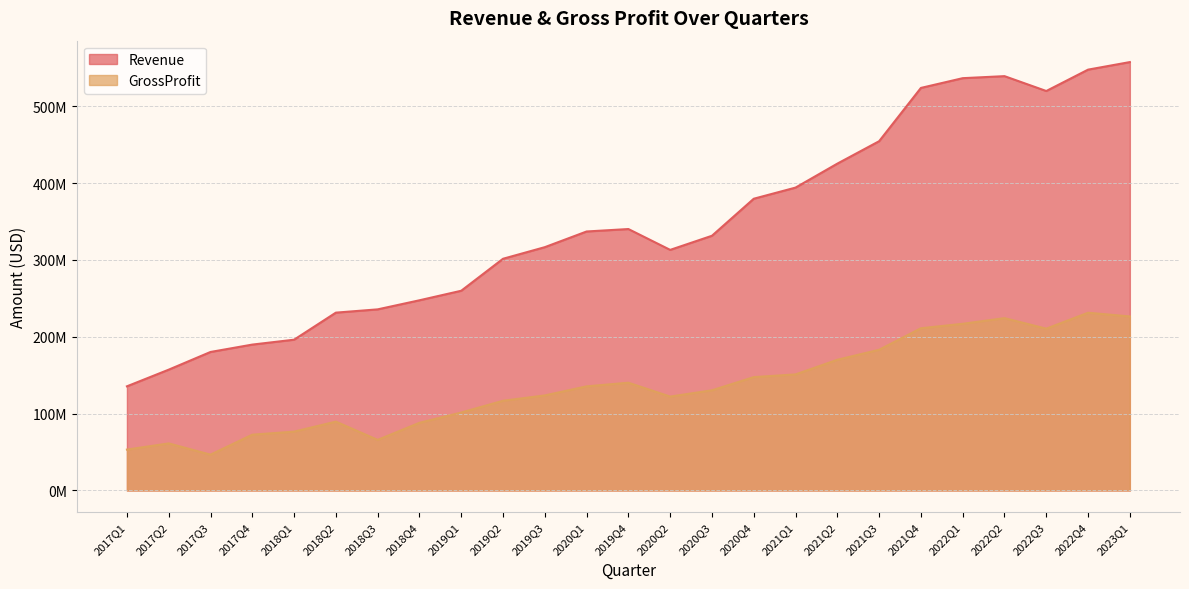

What position from the left is 2019Q1?

9